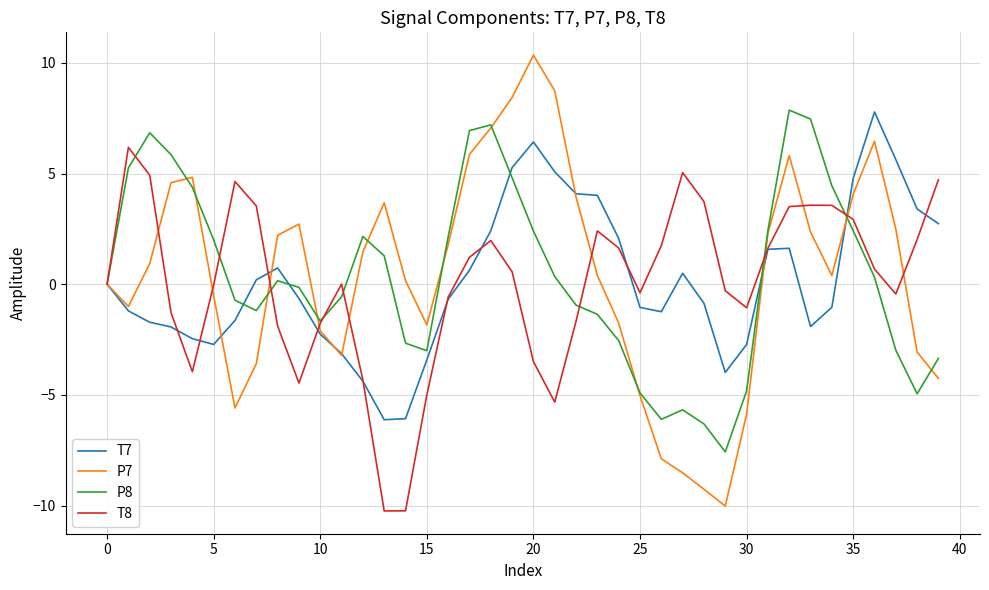

What is the minimum value for P7?

-10.0